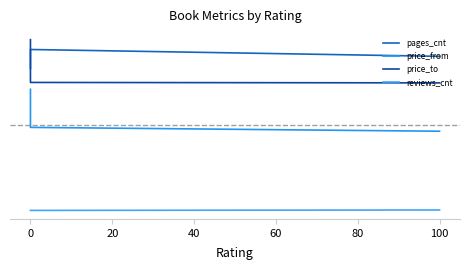

At how many categories does at least one series exceed 274?

3